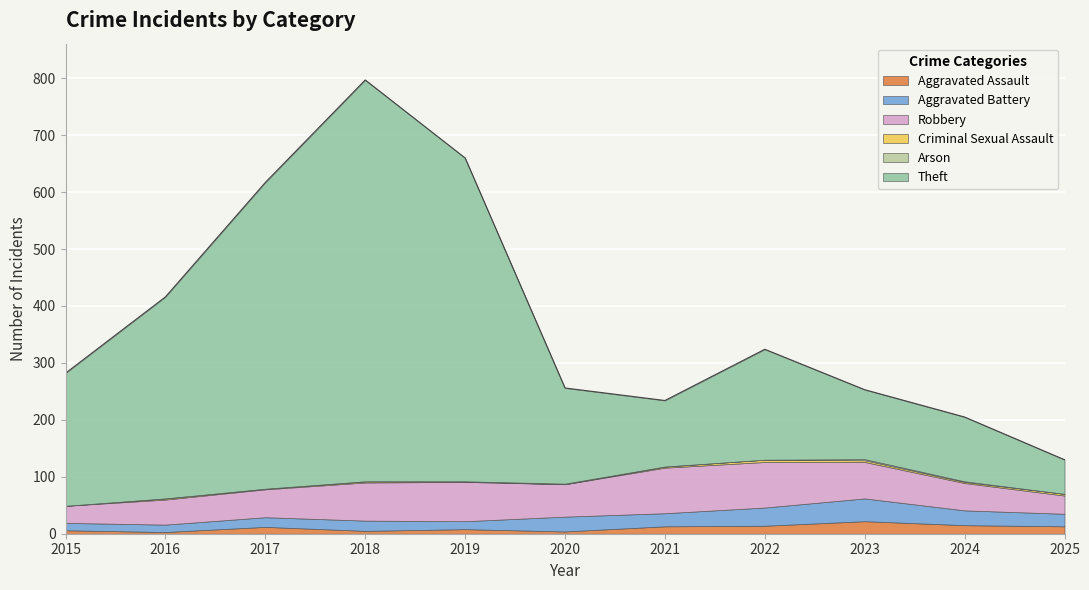

What is the sum of the Criminal Sexual Assault values at 2017 and 2018?

3